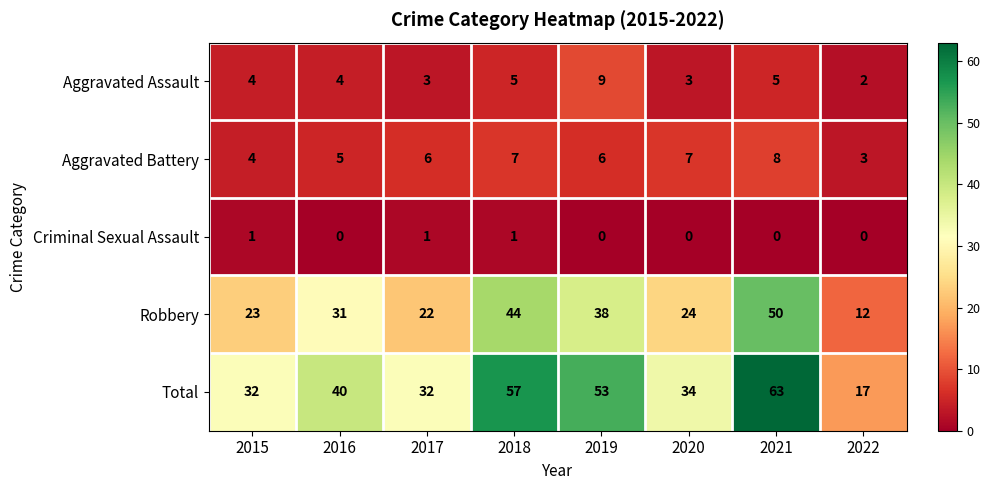

The Aggravated Assault series shows 5 at 2021. True or false?

True